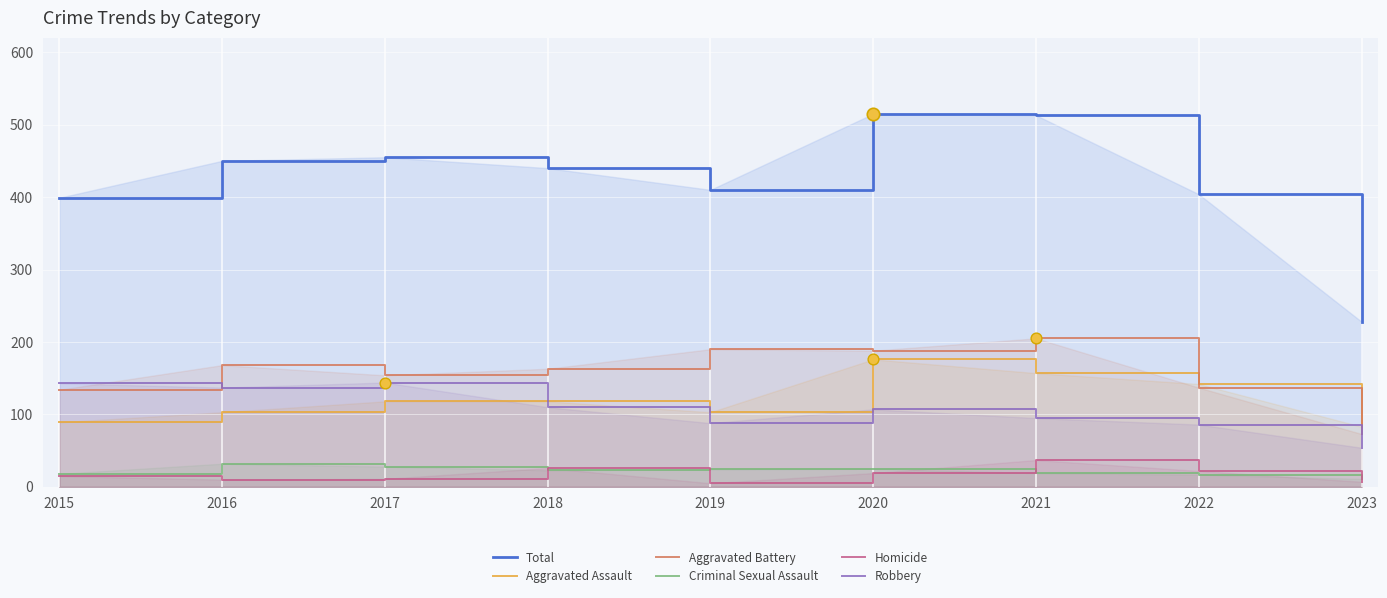

At how many categories does at least one series exceed 31?

9